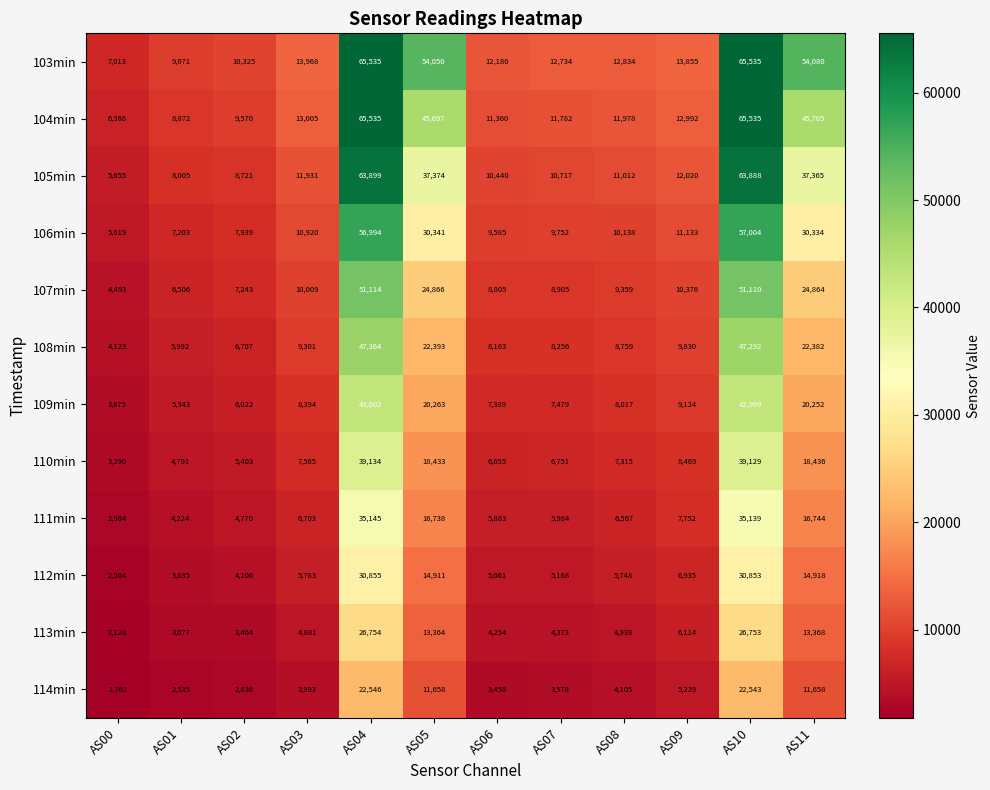

The value of 106min at AS04 is 56994. True or false?

True